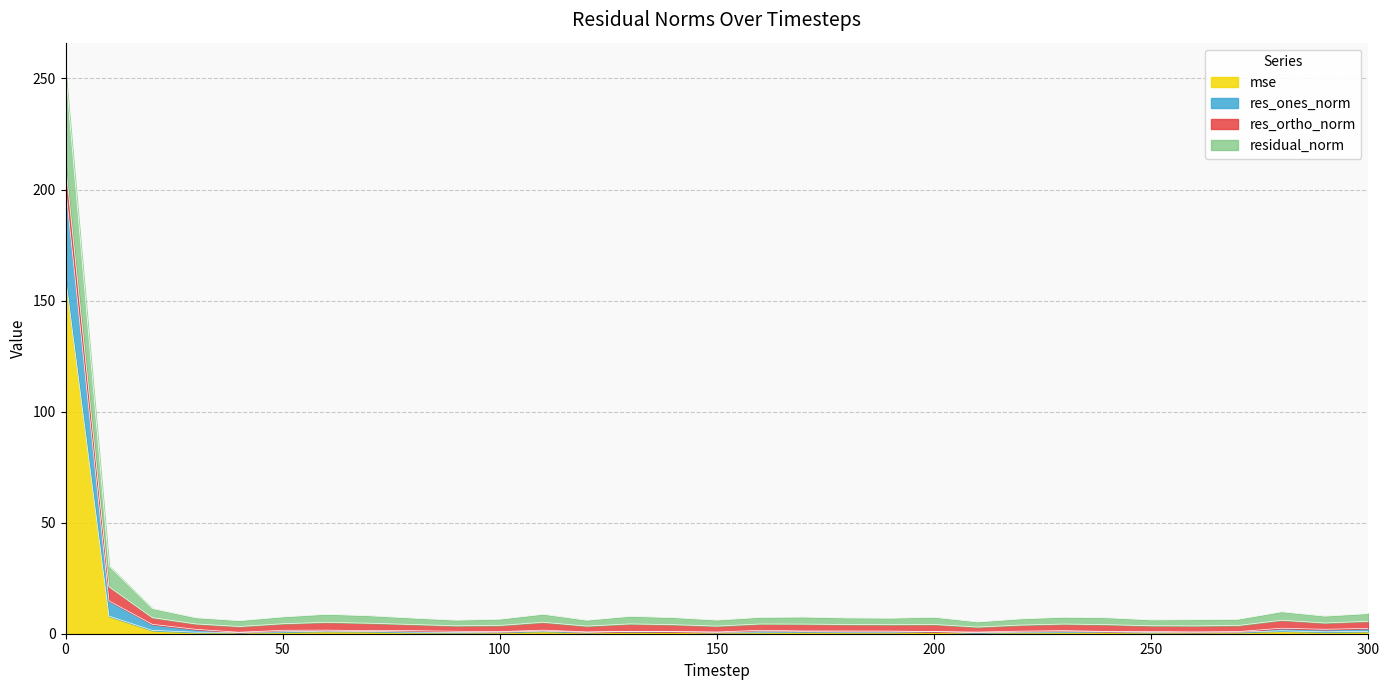

True or false: mse and res_ones_norm intersect in this chart.

False